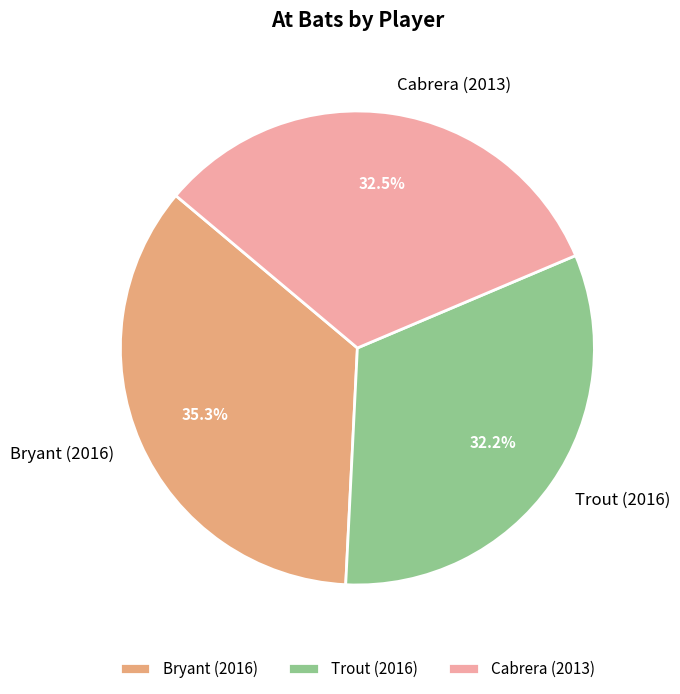

To the nearest percent, what is the average slice percentage?

33%